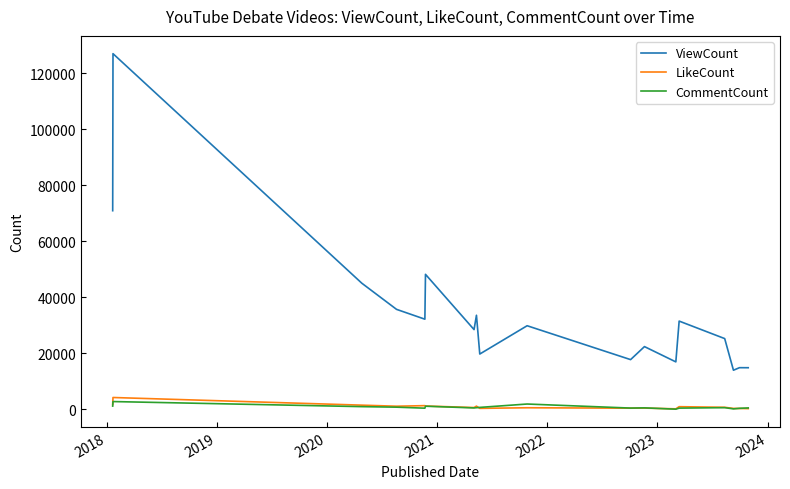

Count the number of categories in the chart.

18